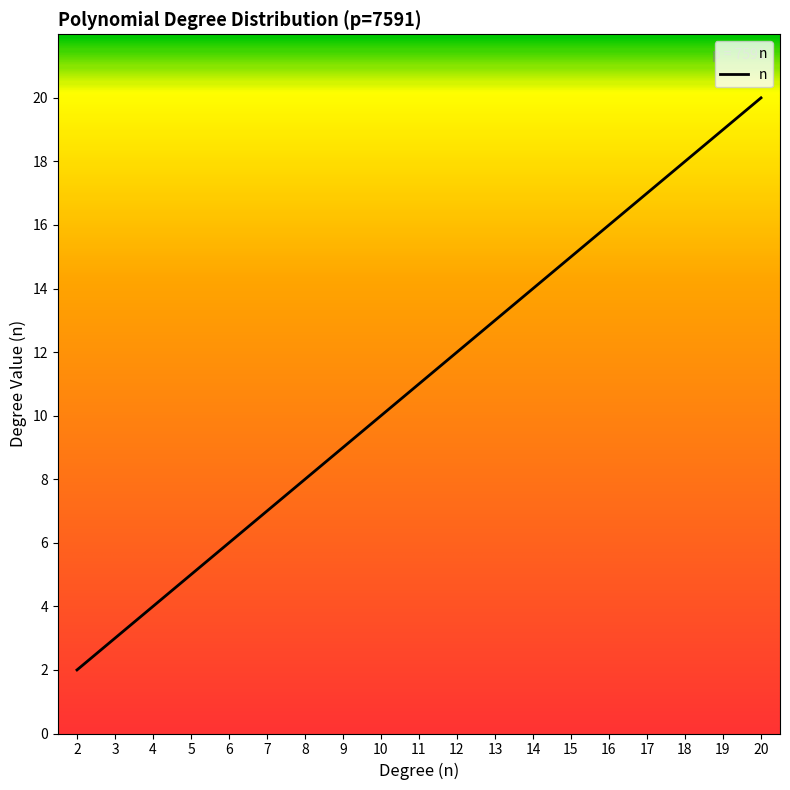

What is the difference between the values at 7 and 14?

7